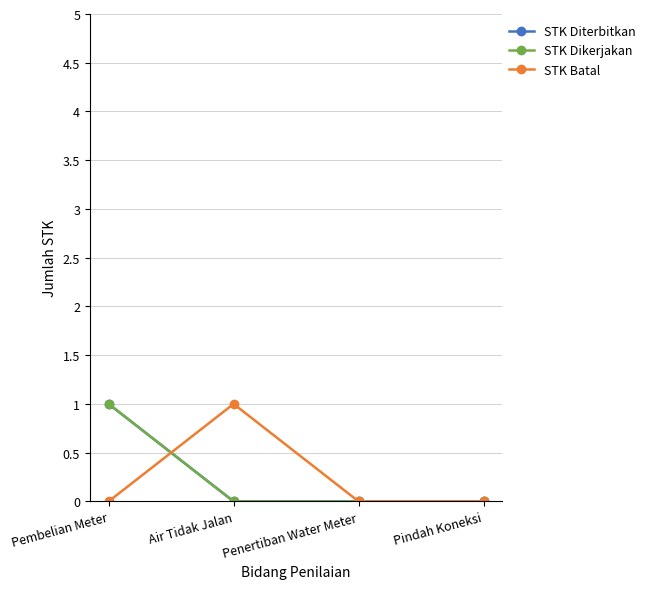

At which category does the chart reach its minimum across all series?

Air Tidak Jalan